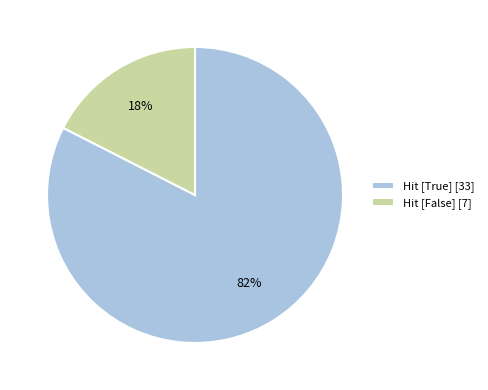

The Hit [True] [33] slice represents 75% of the pie. True or false?

False